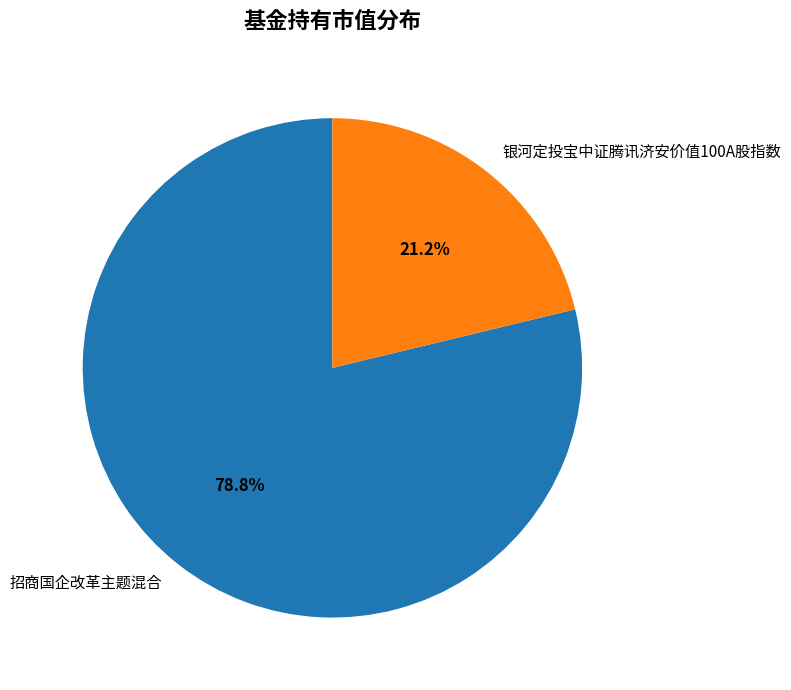

Rank the categories by value from lowest to highest.

银河定投宝中证腾讯济安价值100A股指数, 招商国企改革主题混合